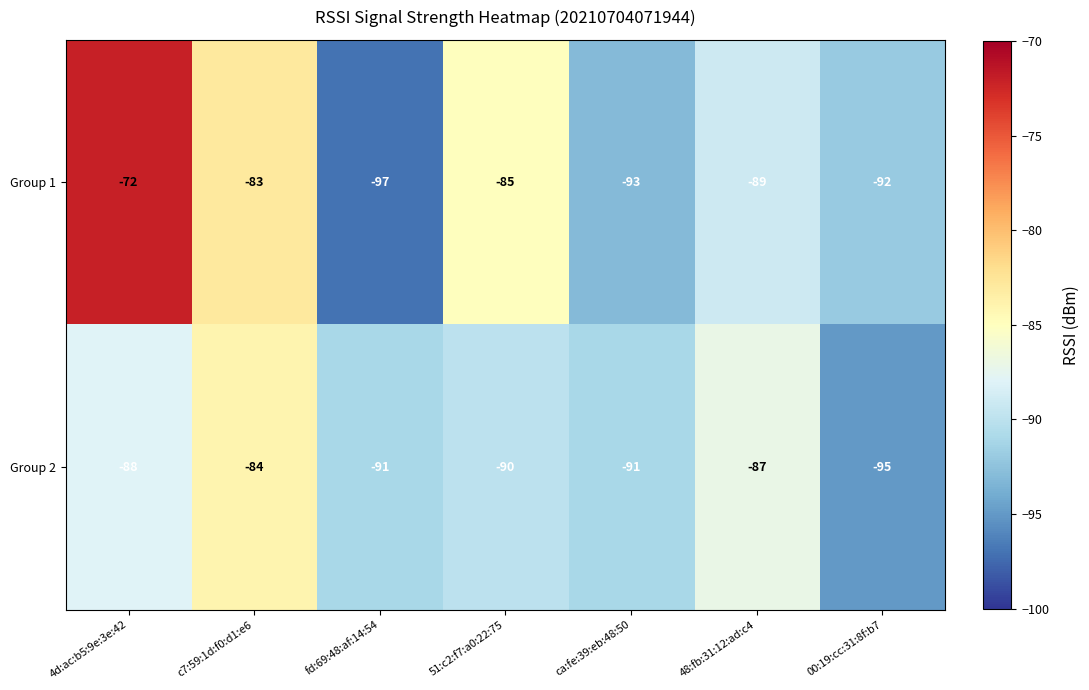

Rank the series at fd:69:48:af:14:54 from lowest to highest value.

Group 1, Group 2